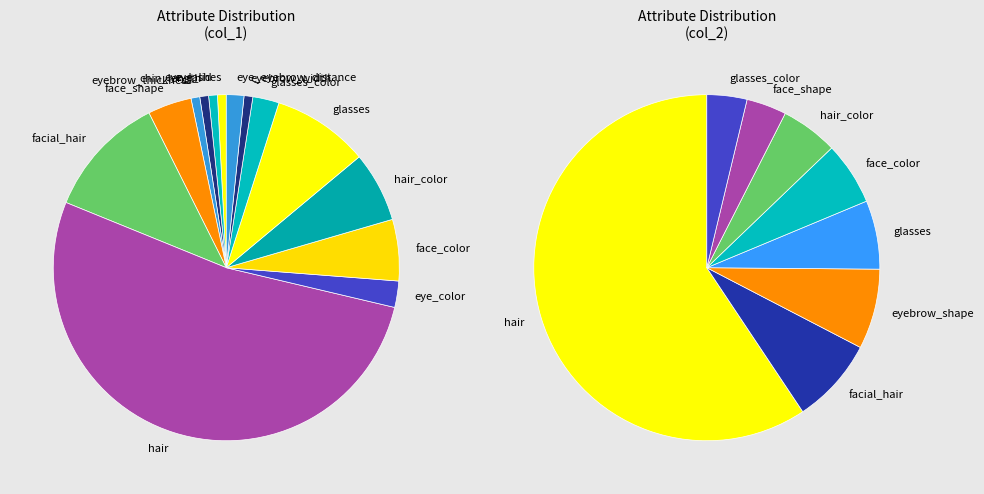

Which has a higher value, eye_eyebrow_distance or hair?

hair